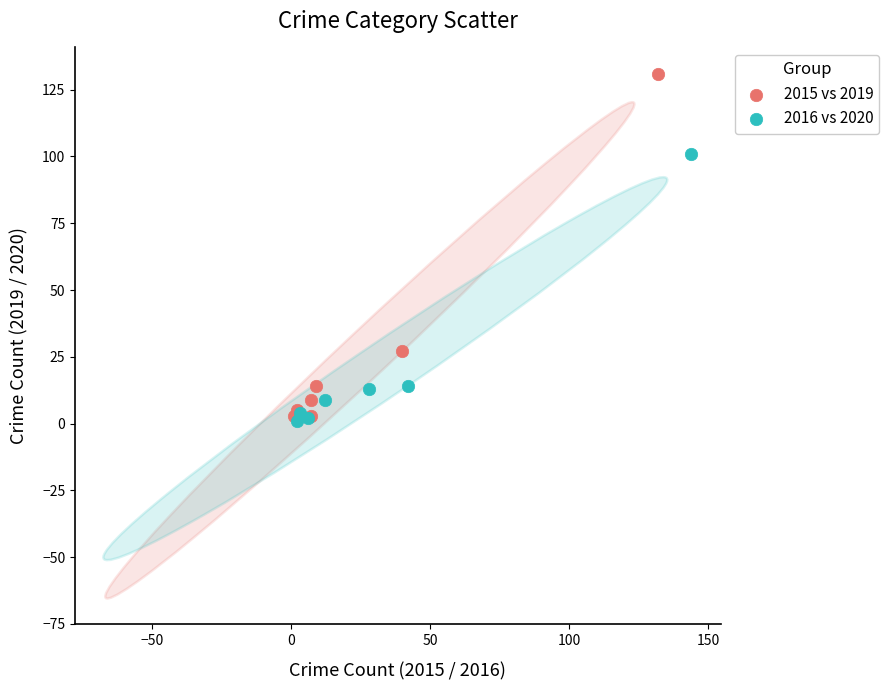

What are all the series names shown in the legend?

2015 vs 2019, 2016 vs 2020